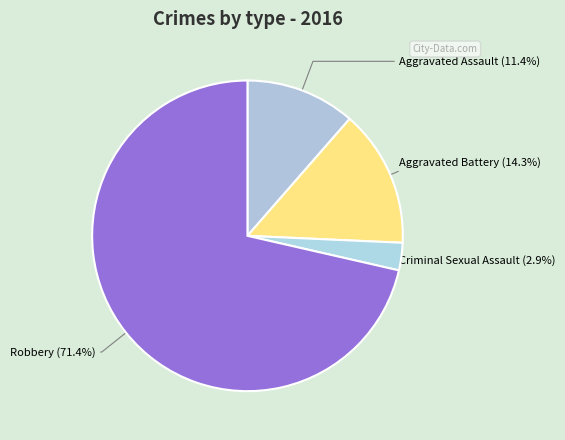

Count the number of slices in the pie.

4